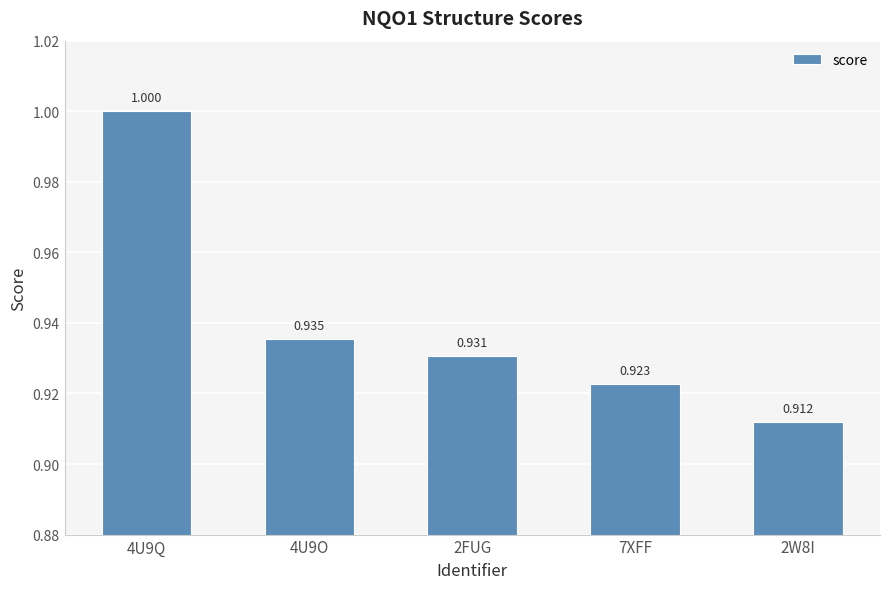

List the labels in order of value, smallest first.

2W8I, 7XFF, 2FUG, 4U9O, 4U9Q